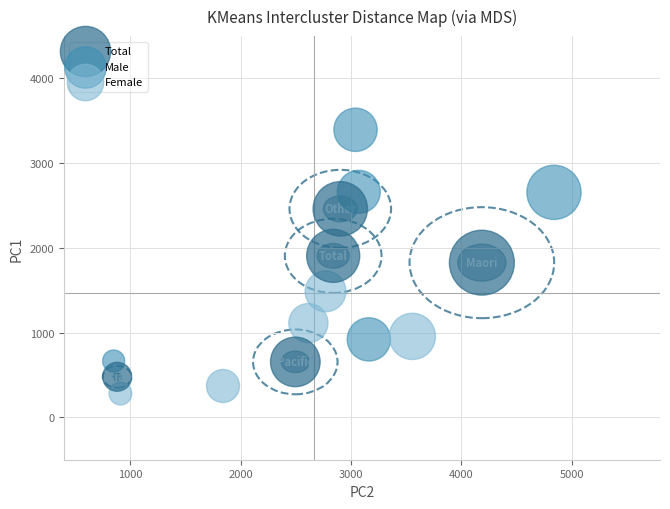

Which series reaches the maximum Y coordinate?

Male